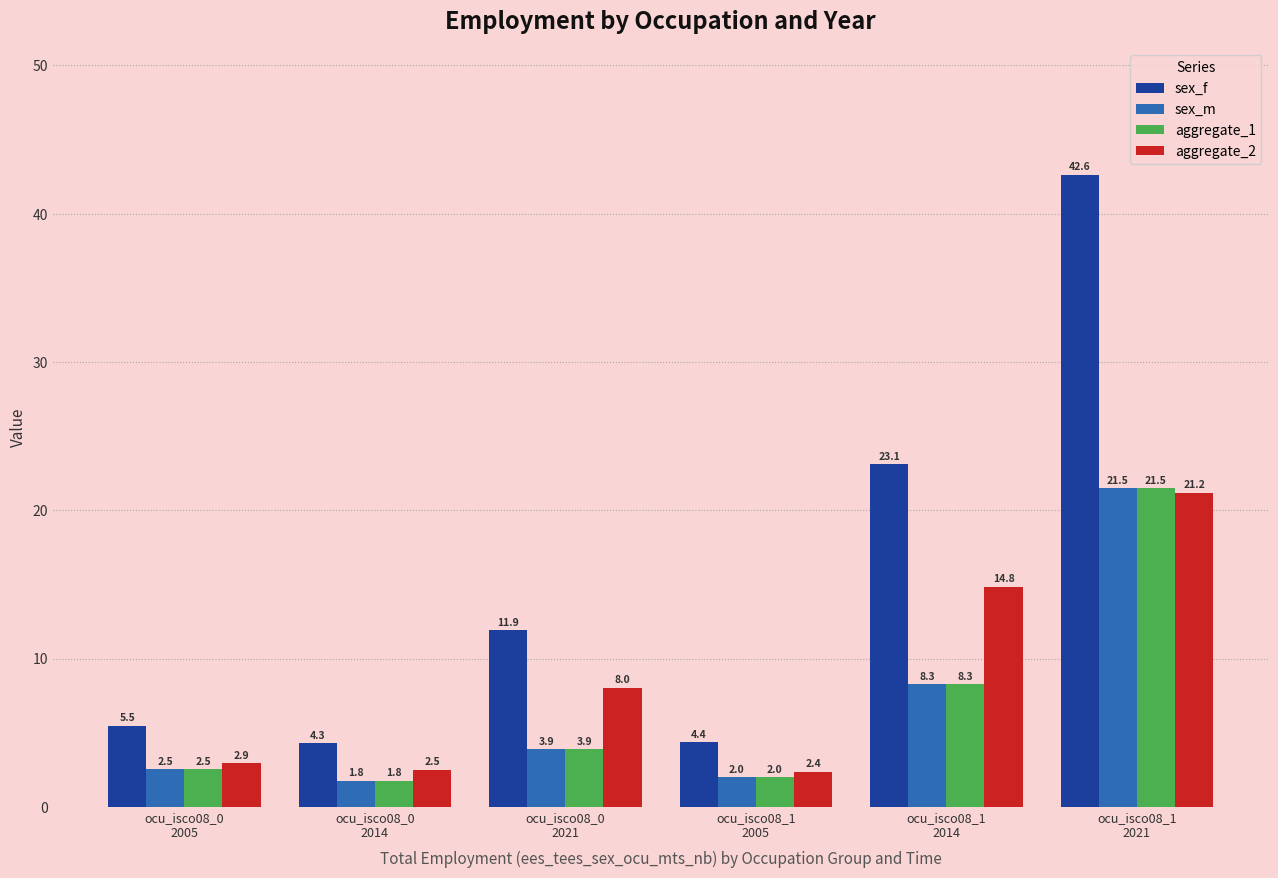

Which series has the largest total across all categories?

sex_f